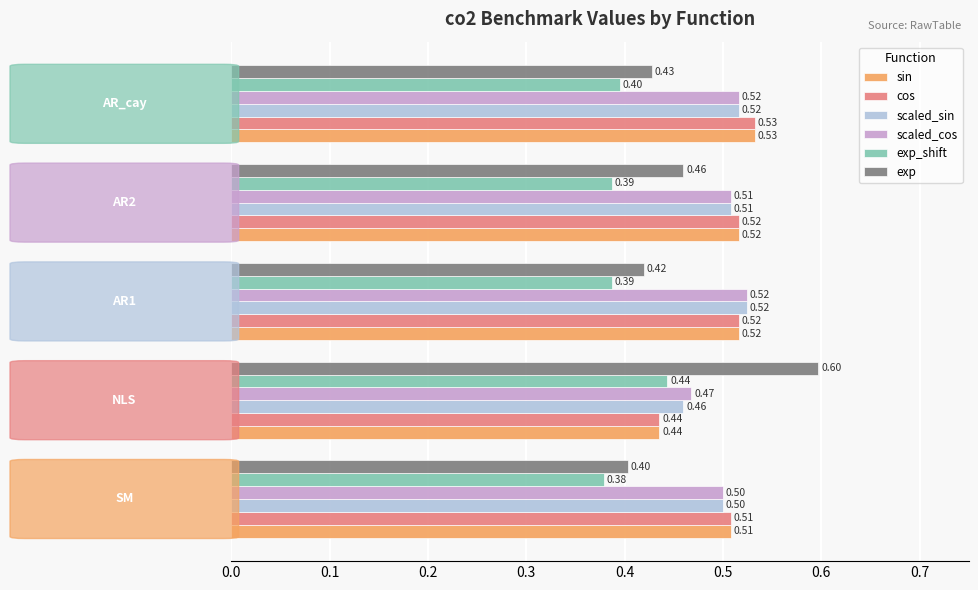

At how many categories does at least one series exceed 0?

5